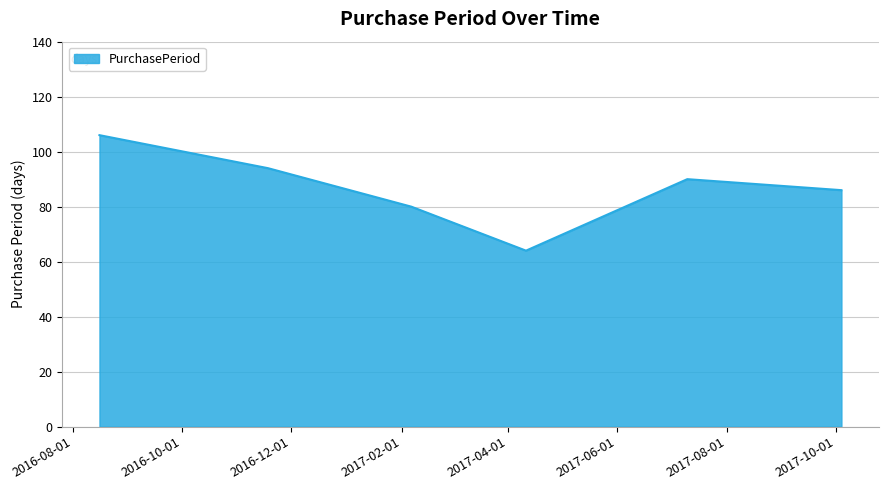

What is the minimum value shown in the chart?

64